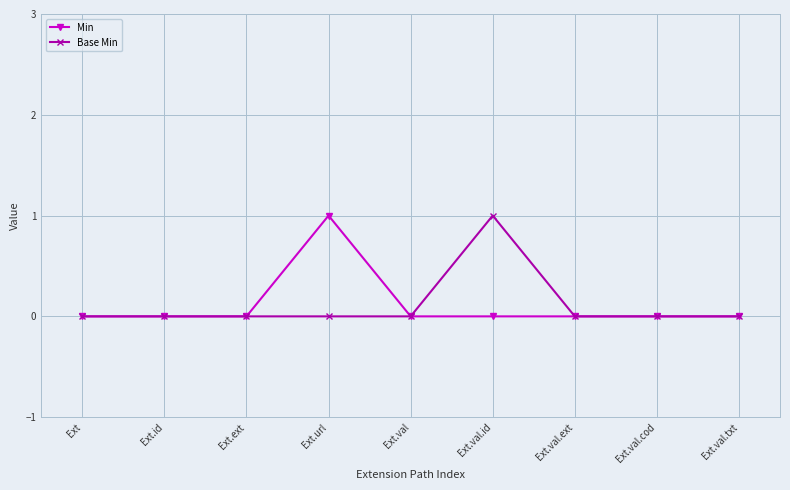

At Ext.url, list the series in order from largest to smallest.

Min, Base Min